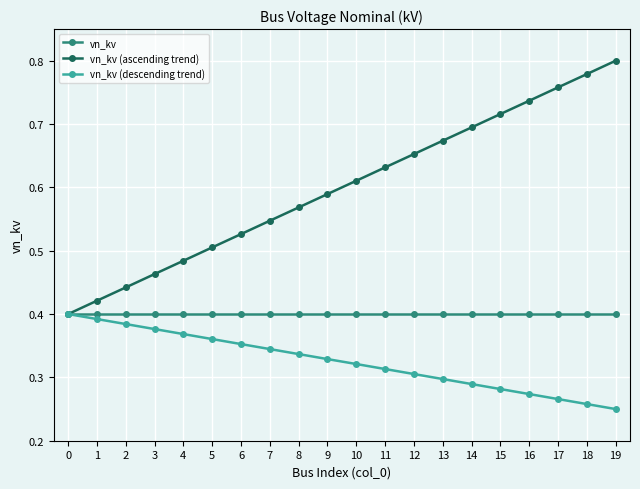

Which series changed the most between 1 and 11?

vn_kv (ascending trend)